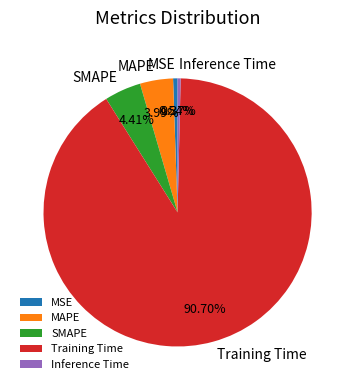

Which slice is the largest?

Training Time